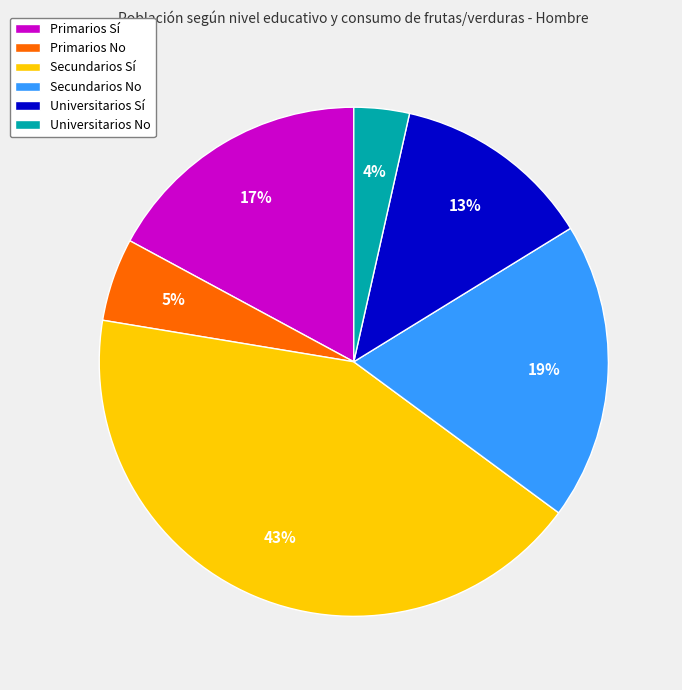

Is it true that Universitarios No is 4% of the pie?

True